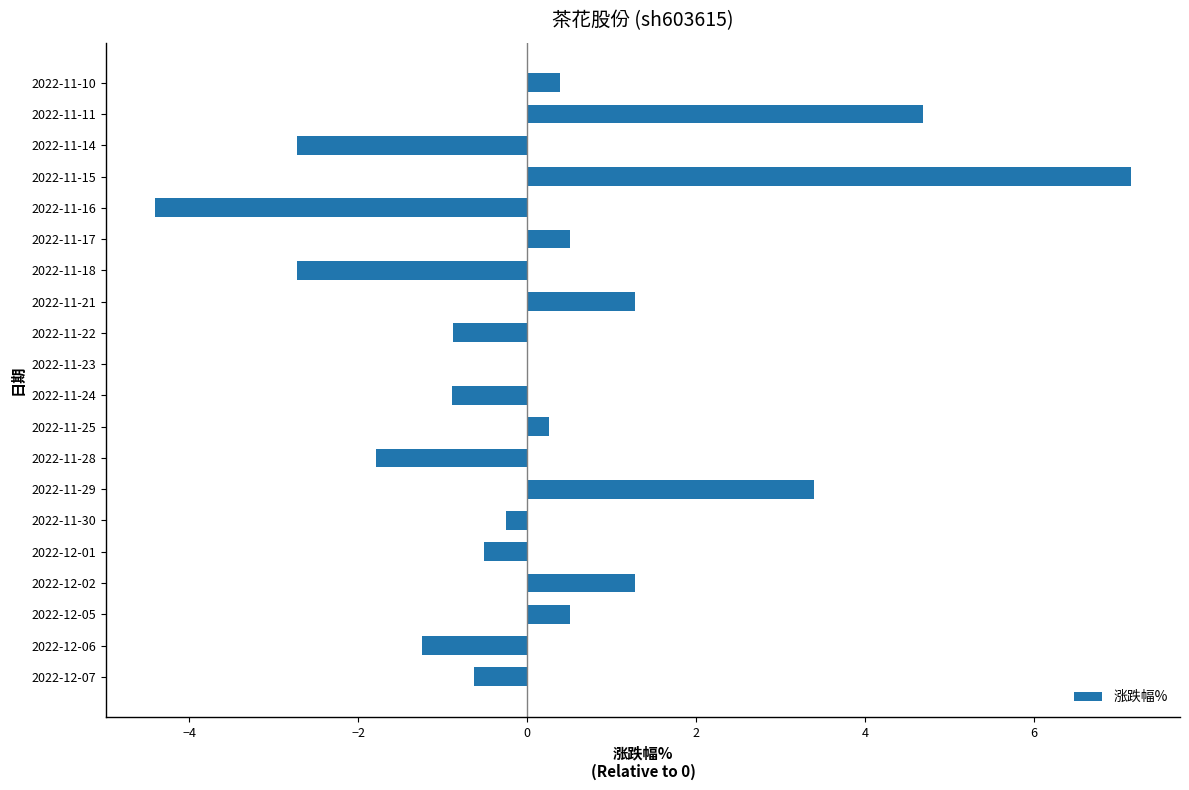

Count the number of categories in the chart.

20